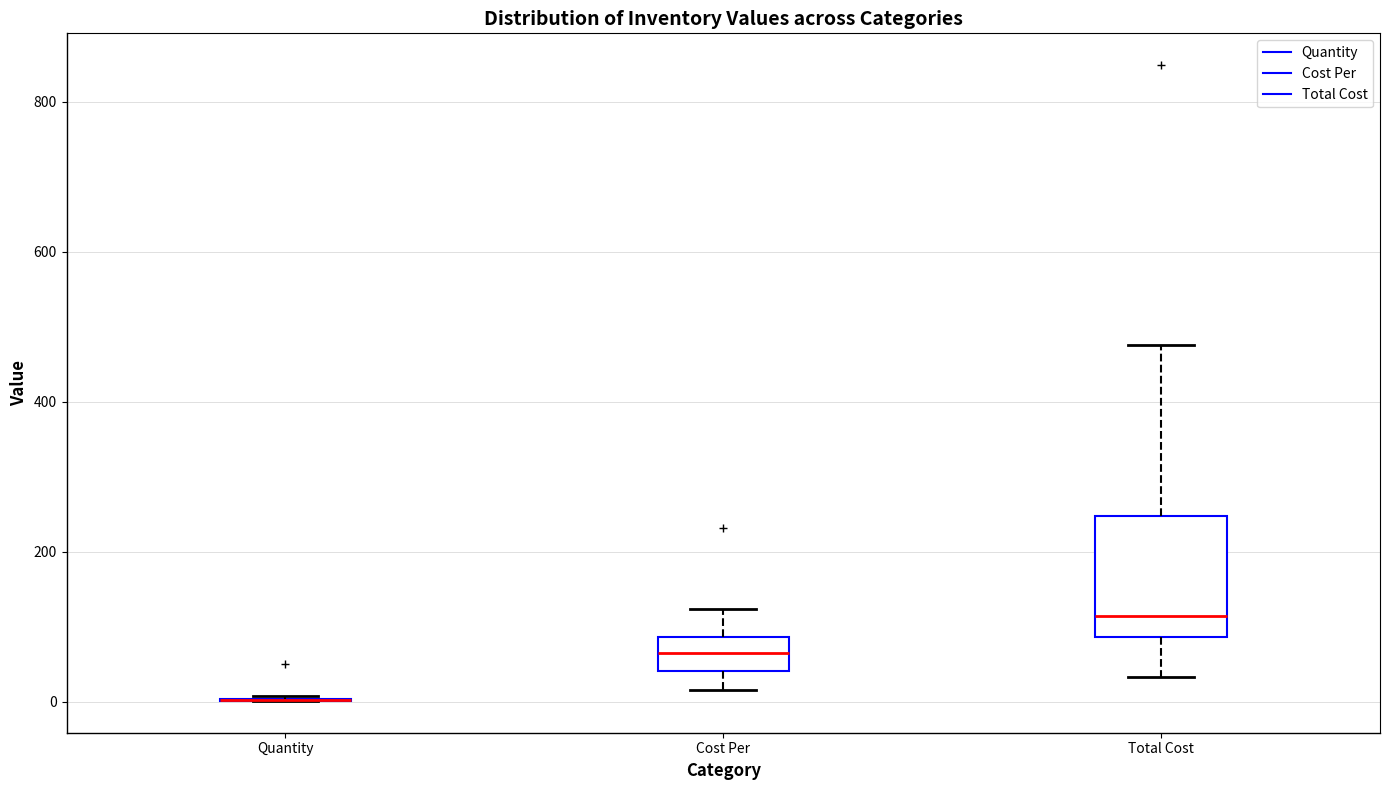

Comparing the boxes themselves (not the whiskers), which one is the tallest?

Total Cost